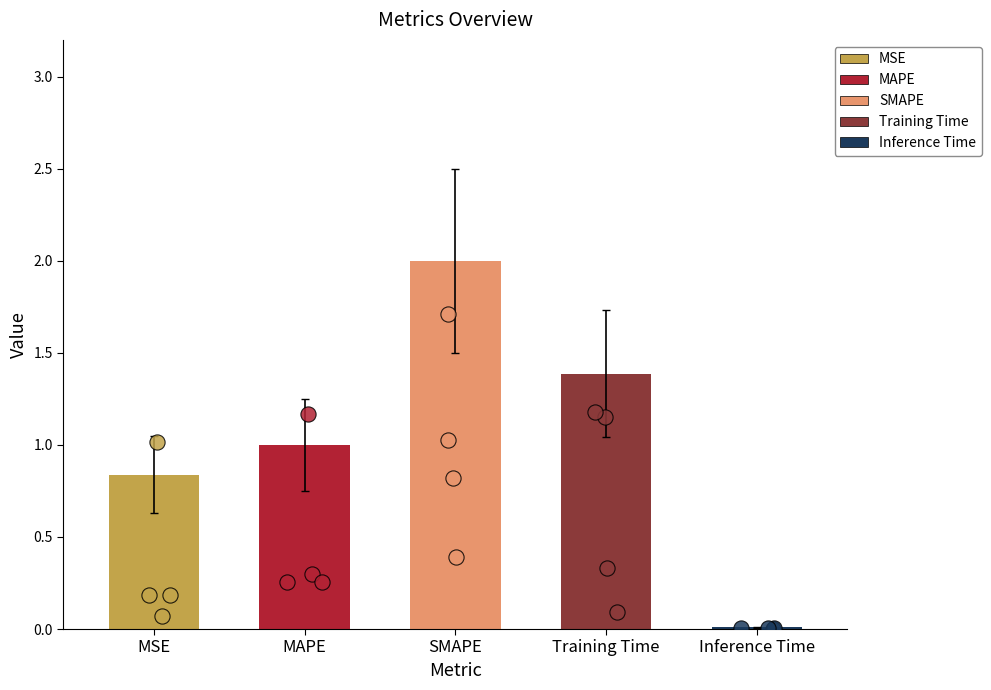

Which has a higher value, MSE or Training Time?

Training Time